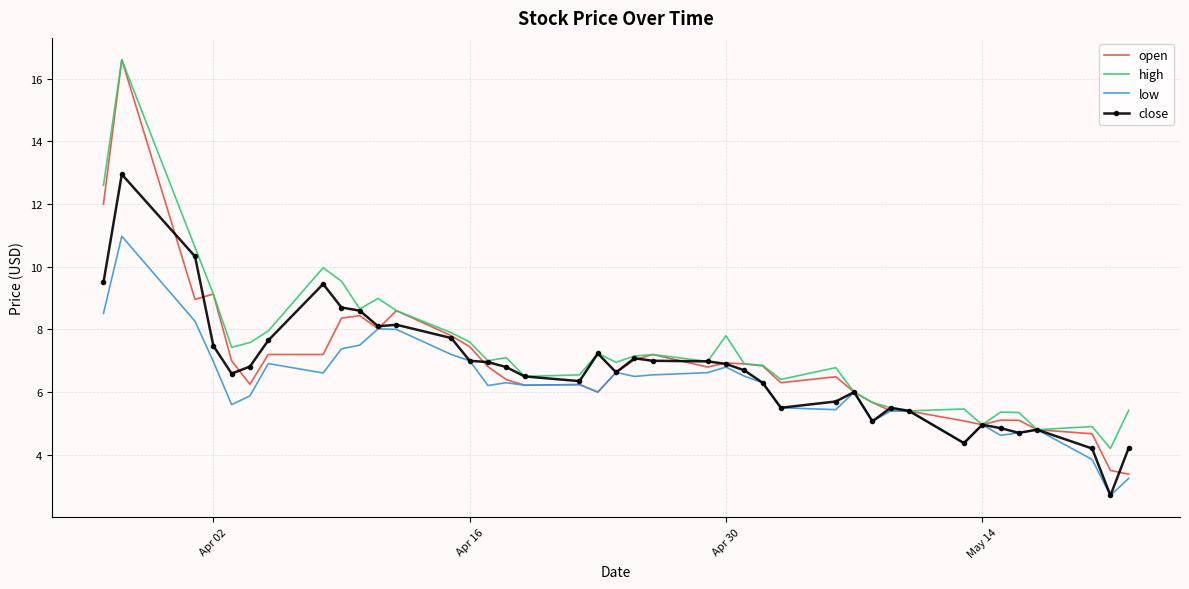

Which series has the widest spread of values?

open